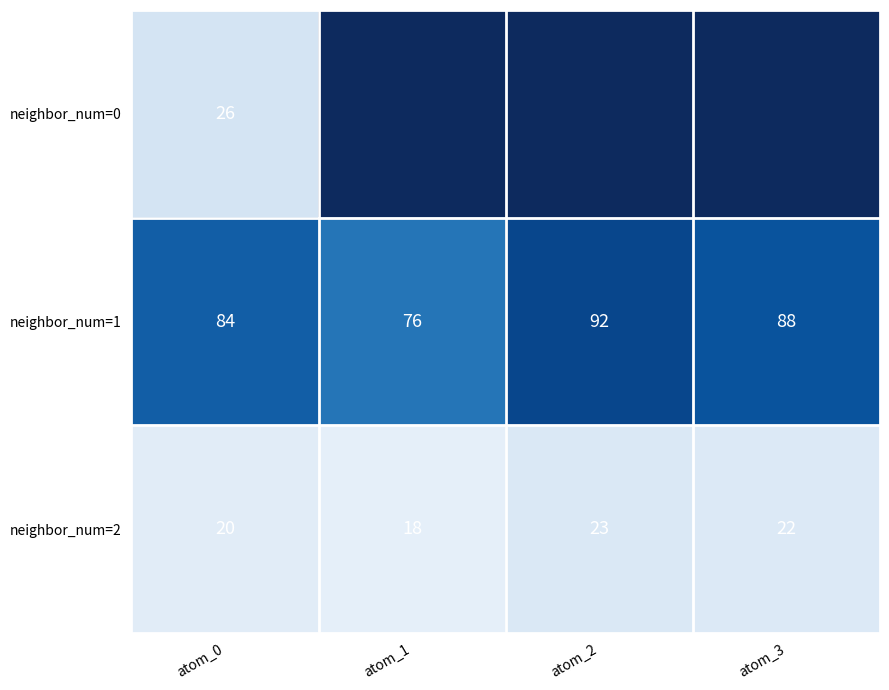

Is it true that neighbor_num=1 equals 88 at atom_3?

True